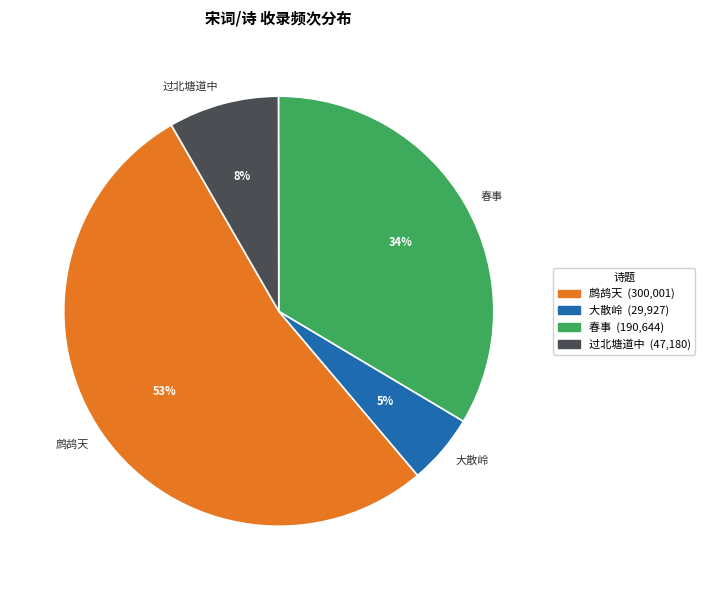

To the nearest percent, what is the difference between the largest and smallest slice percentages?

48%